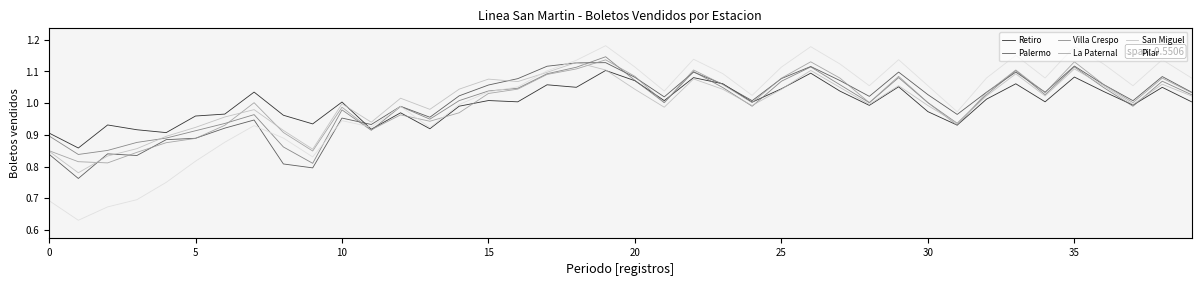

What is the label of the 26th point from the right?

14